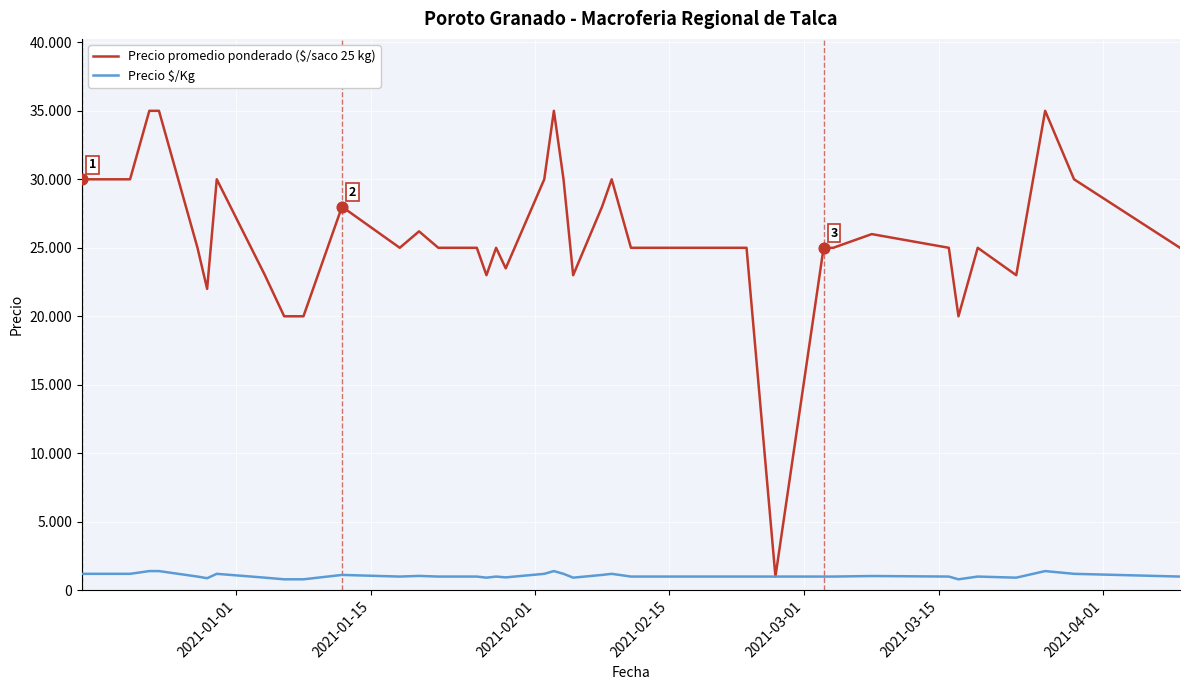

Is this an area chart (filled region under the line)?

No